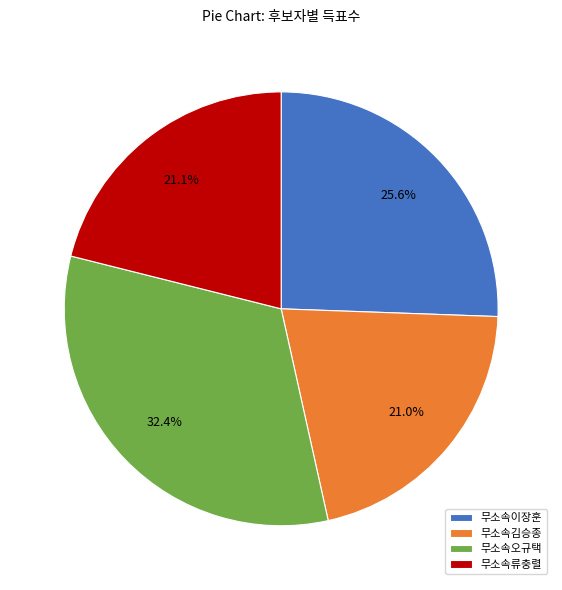

What percentage is the 무소속김승종 slice, to the nearest percent?

21%